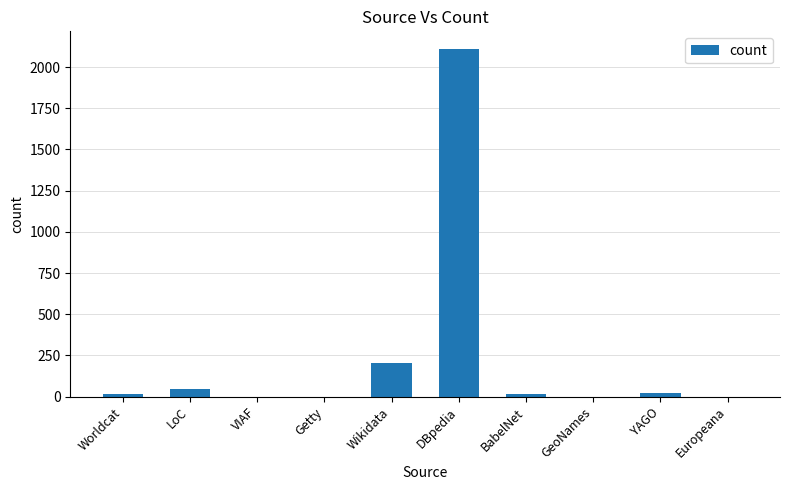

The value at BabelNet is 18. True or false?

True